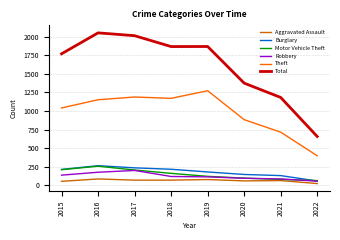

Where does the Motor Vehicle Theft series first go above 163?

2015